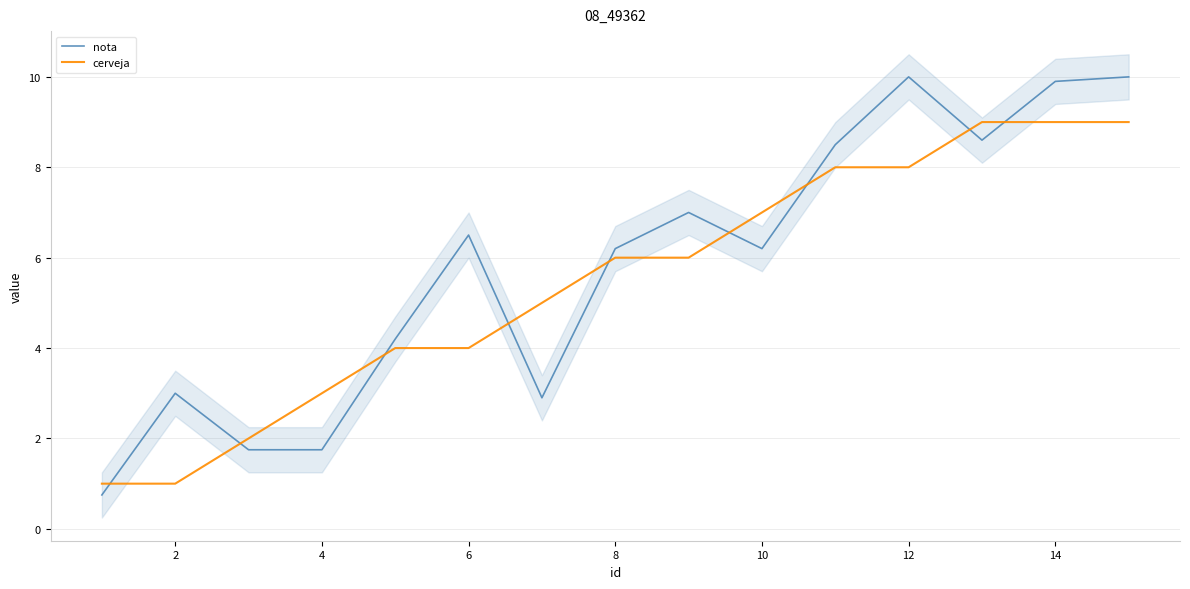

The nota series shows 8.2 at 10. True or false?

False